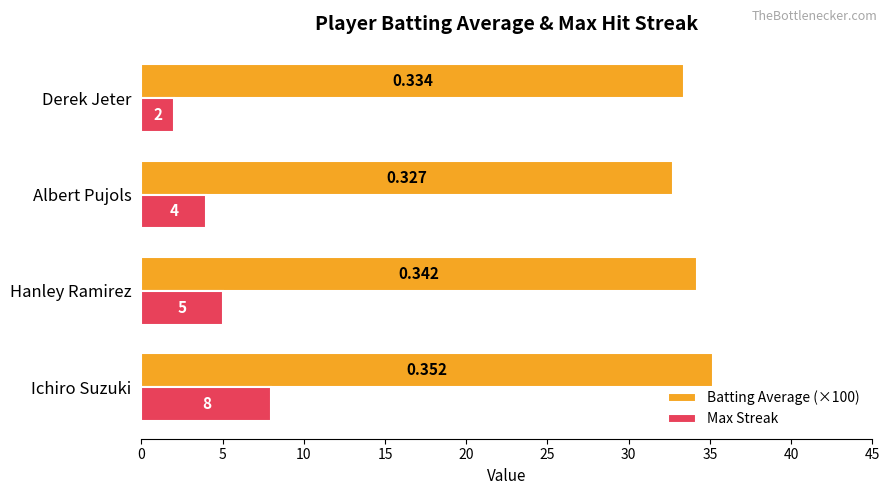

Rank the categories by Max Streak value from lowest to highest.

Derek Jeter, Albert Pujols, Hanley Ramirez, Ichiro Suzuki